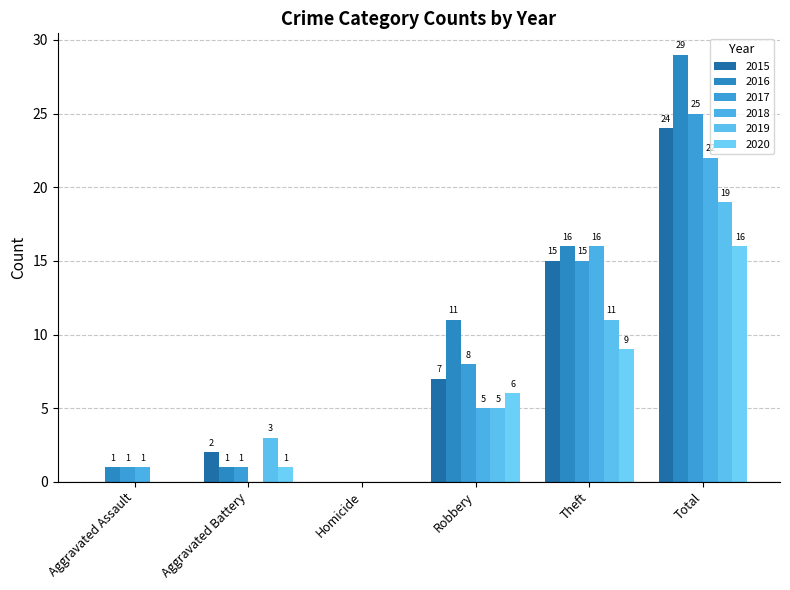

Is it true that 2017 equals 15 at Theft?

True